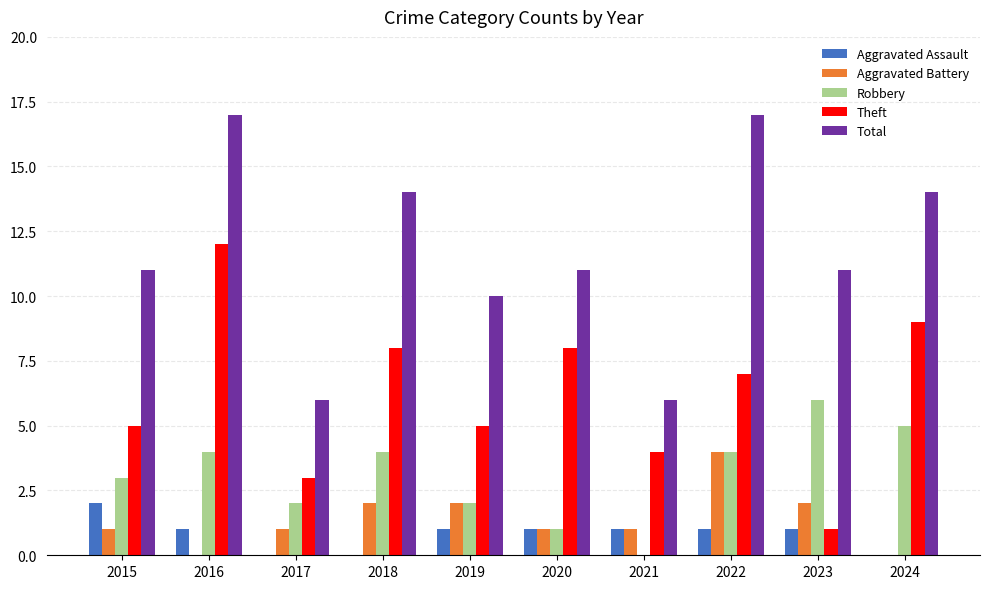

Which series has the largest total across all categories?

Total